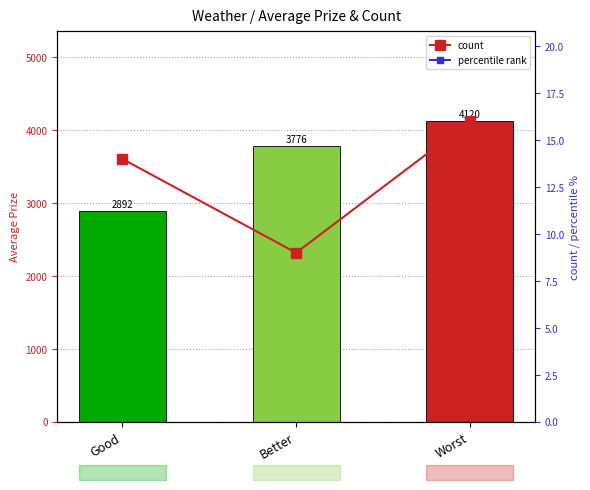

Count the count values in the range 9 to 16.

3